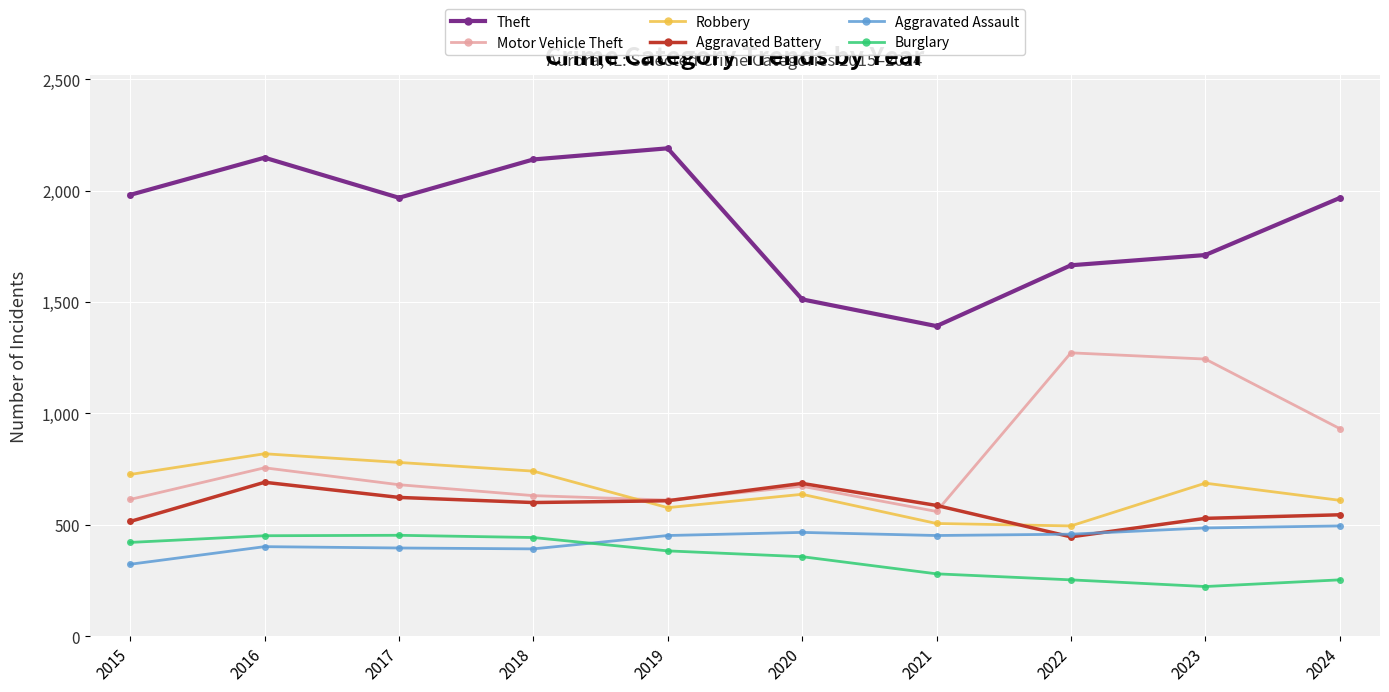

What is the difference between the Motor Vehicle Theft values at 2021 and 2023?

684